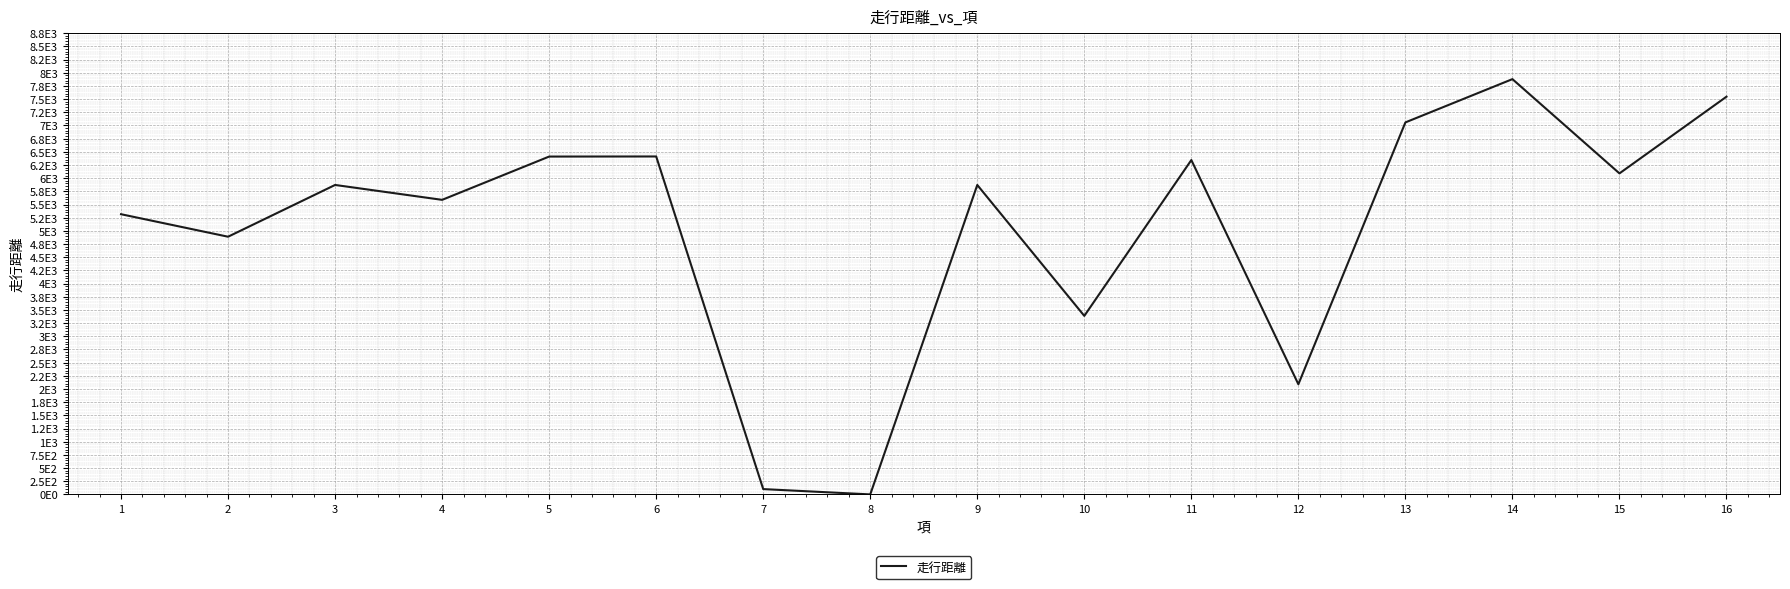

Does the chart have visible grid lines?

Yes